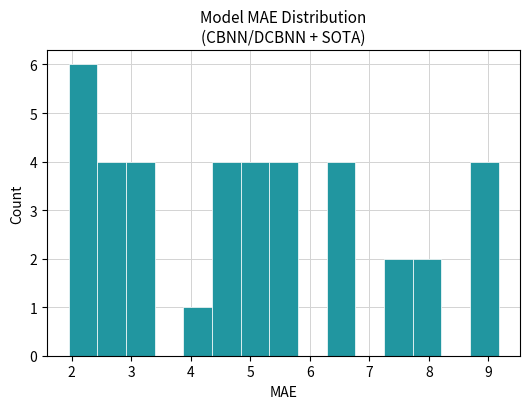

Which range on the x-axis has the tallest bar?

1.9 to 2.4